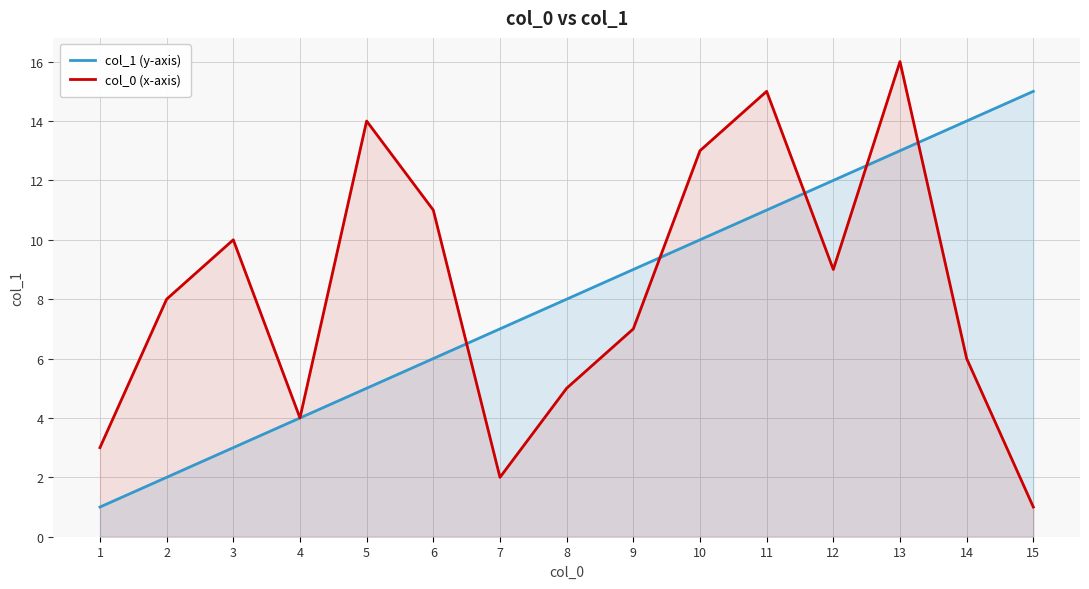

At which label does col_1 (y-axis) reach its minimum?

1